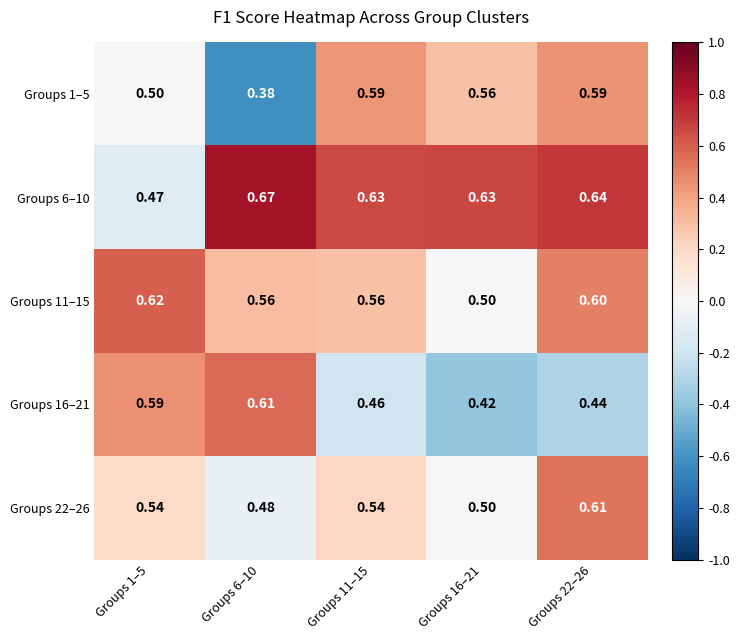

How many distinct data groups are displayed?

5